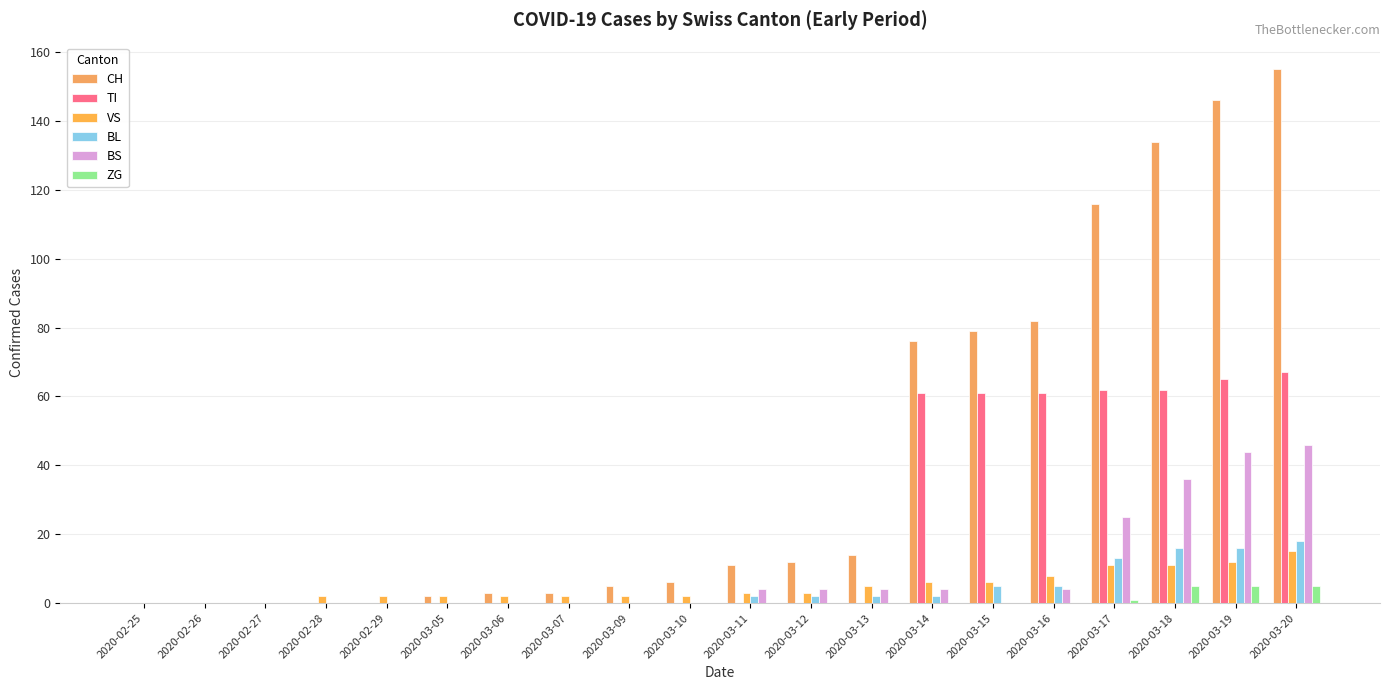

What is the difference between the maximum and minimum values in the CH series?

155